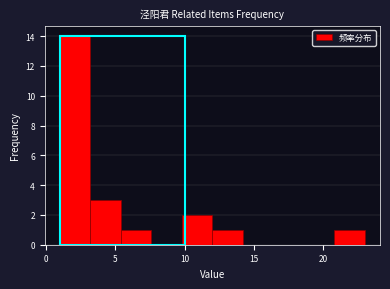

Which range on the x-axis has the tallest bar?

1.0 to 3.2